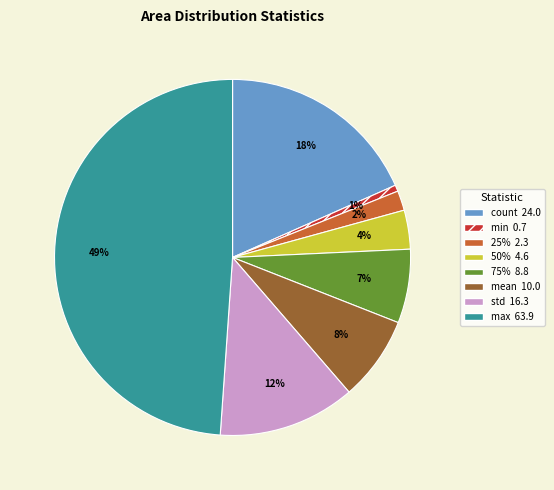

To the nearest percent, what is the difference between the largest and smallest slice percentages?

48%